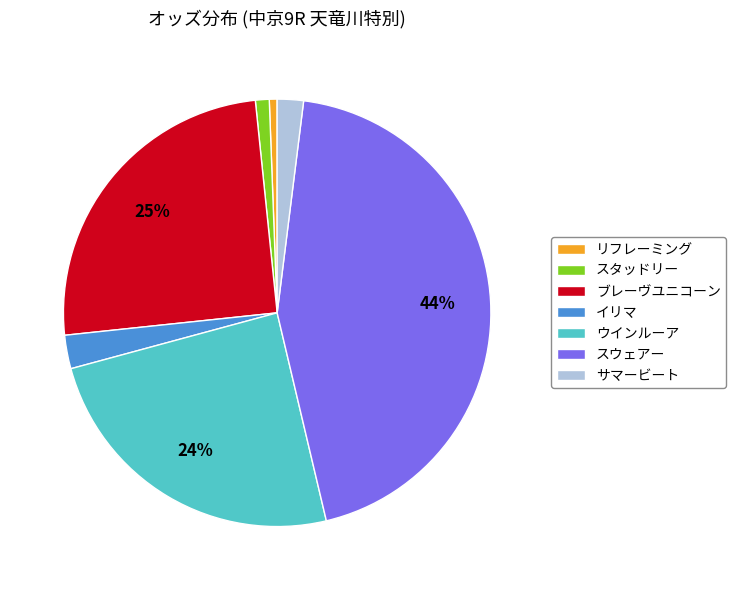

Which category has the biggest portion of the pie?

スウェアー